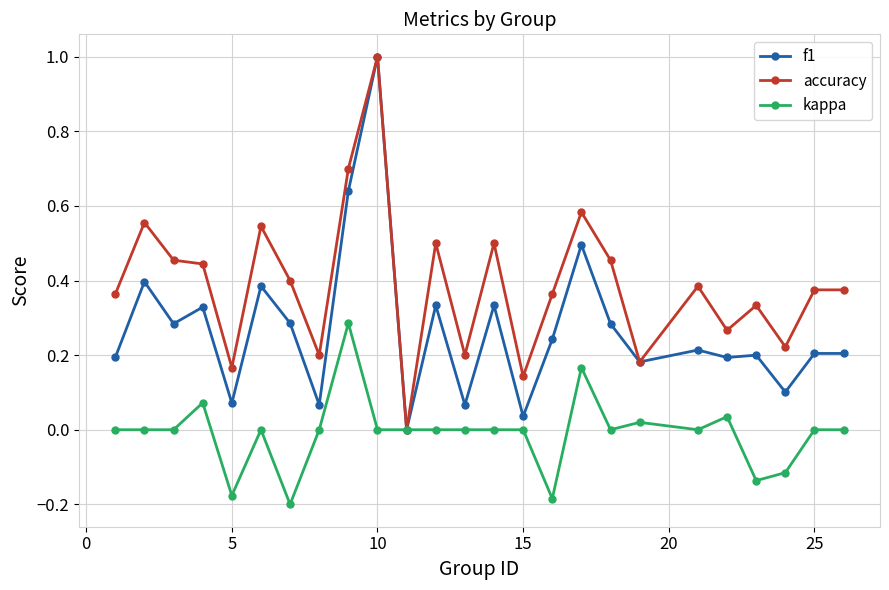

Which series has the largest total across all categories?

accuracy